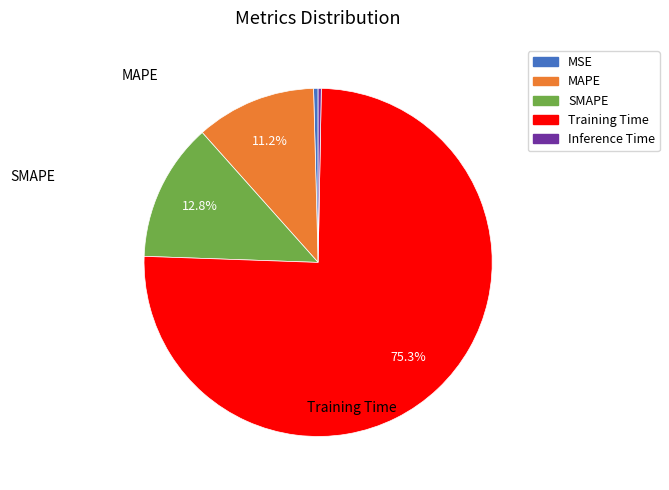

What percentage is NOT represented by SMAPE?

87.2%